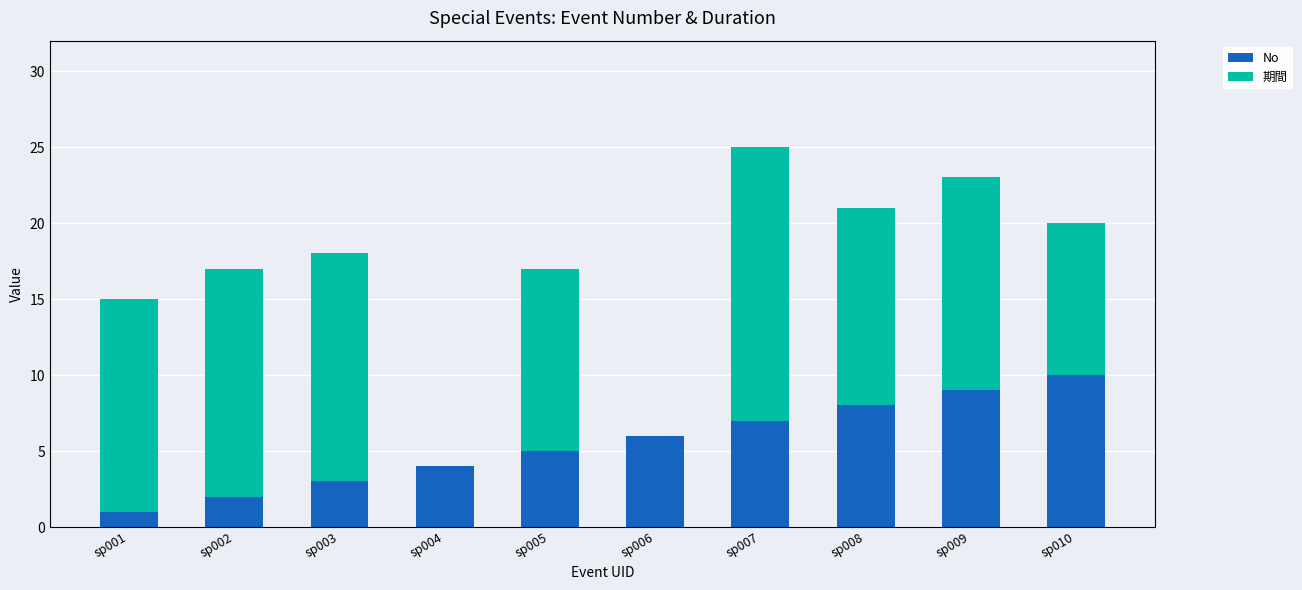

At which category is the sum across all series the highest?

sp007